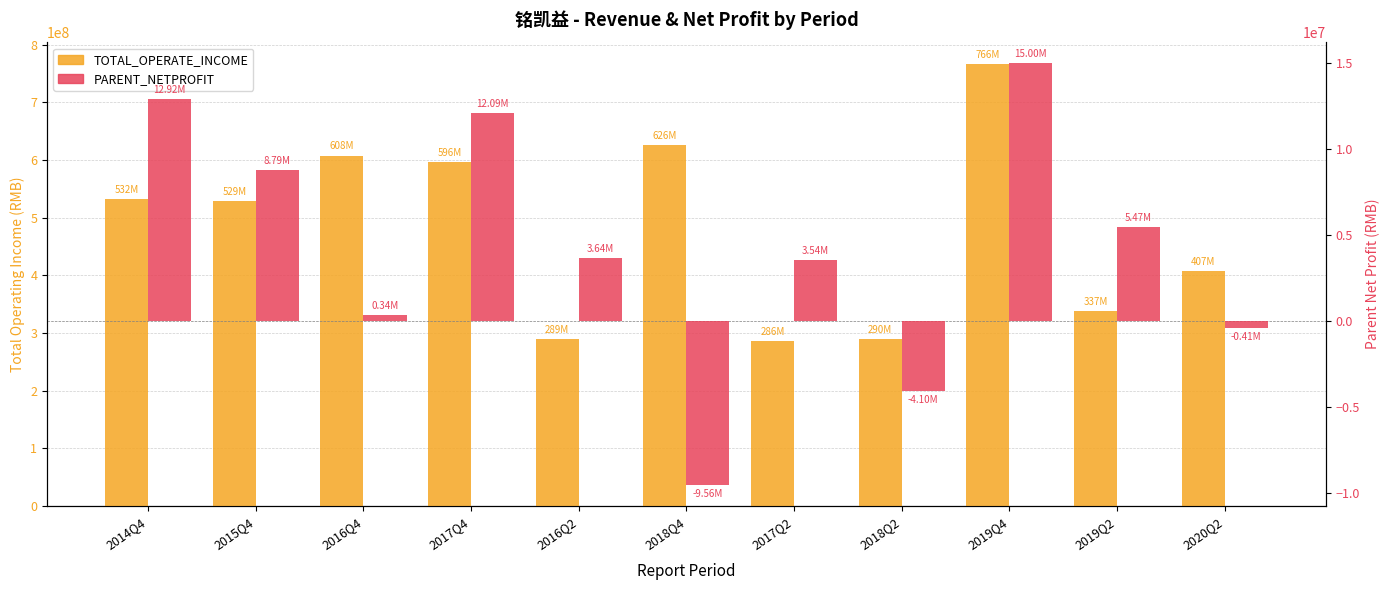

Is the value of TOTAL_OPERATE_INCOME at 2015Q4 greater than the value of PARENT_NETPROFIT at 2018Q2?

Yes